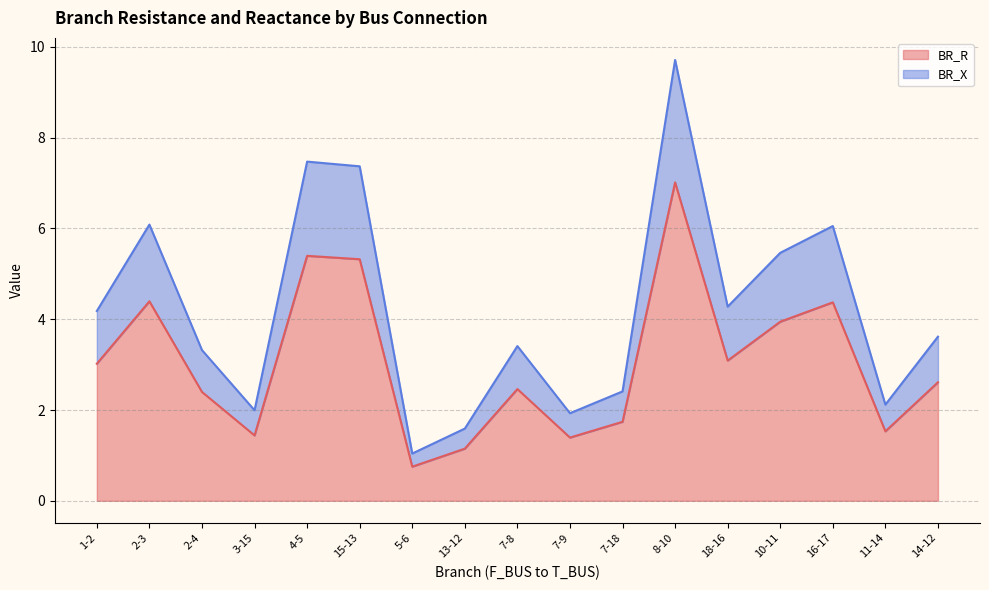

What are all the series names shown in the legend?

BR_R, BR_X